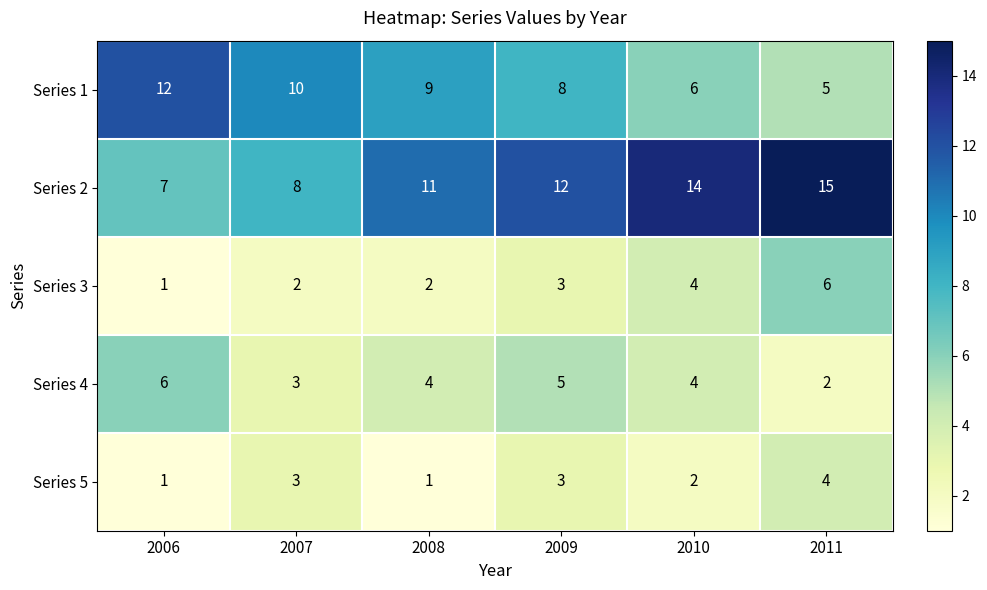

Is it true that Series 3 equals 3 at 2009?

True